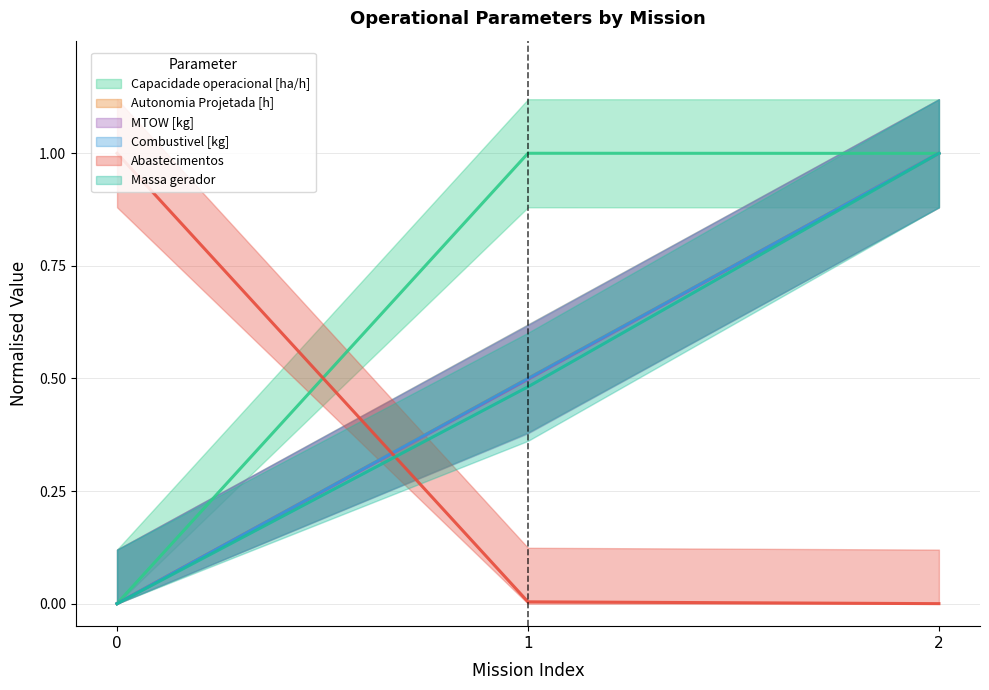

Which has a higher value, 2 or 0?

2